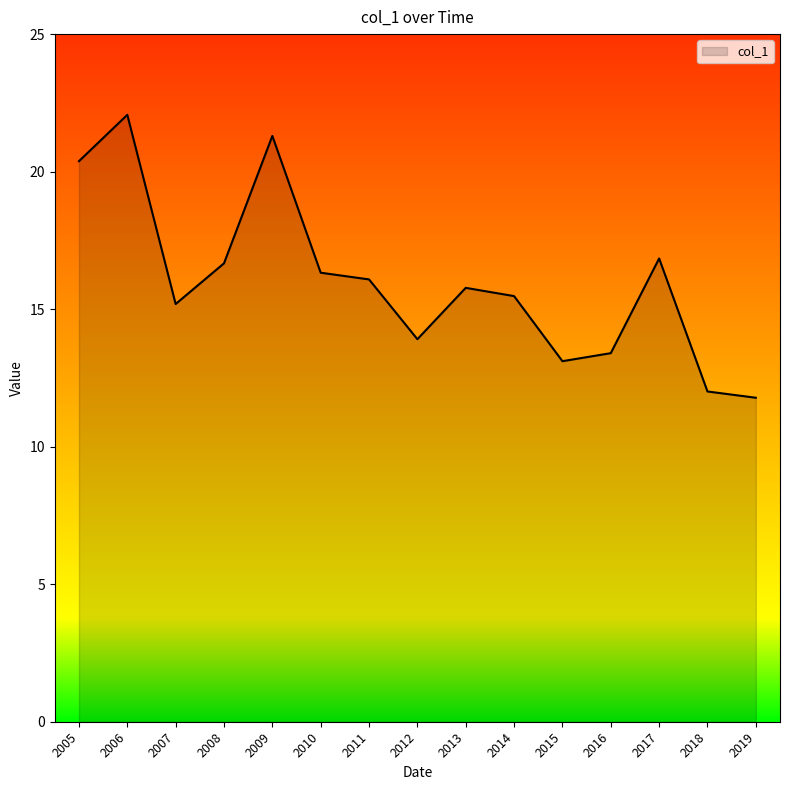

What is the approximate value at 2010?

16.3